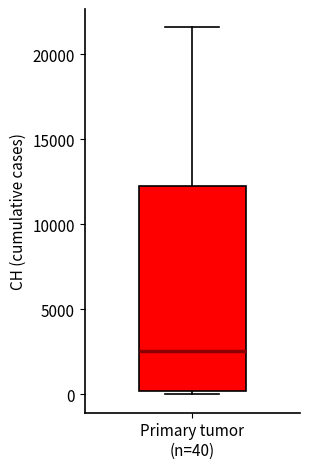

Read this box plot against the y-axis: the position of the median line, the range covered by the box, and the ends of both whiskers. The values are not printed on the chart, so give them approximately, as read against the axis.

median 2500, box 0 to 12500, whiskers 0 (just below the box's lower edge) to 21500